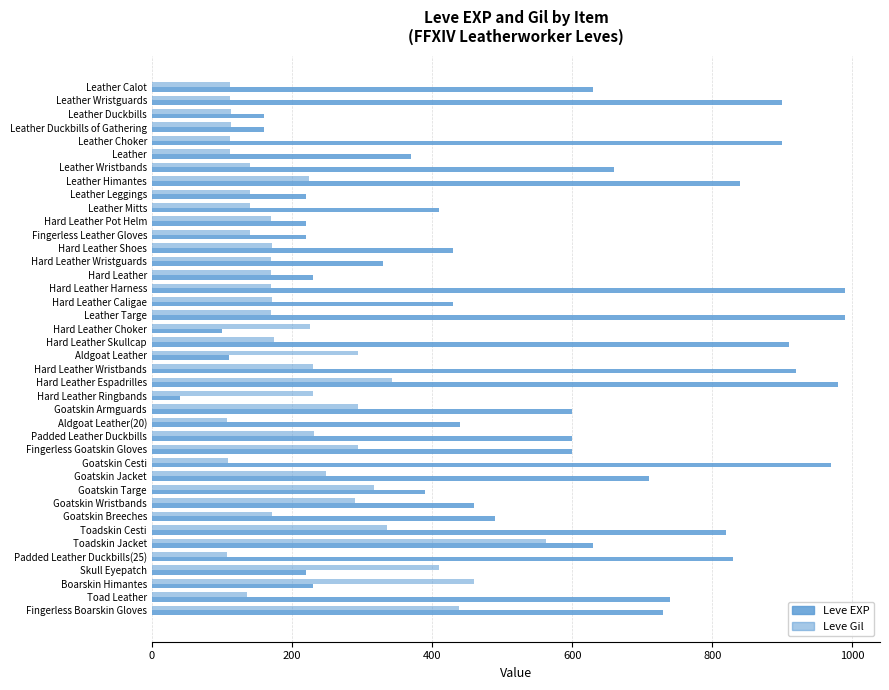

How many categories are shown in the chart?

40